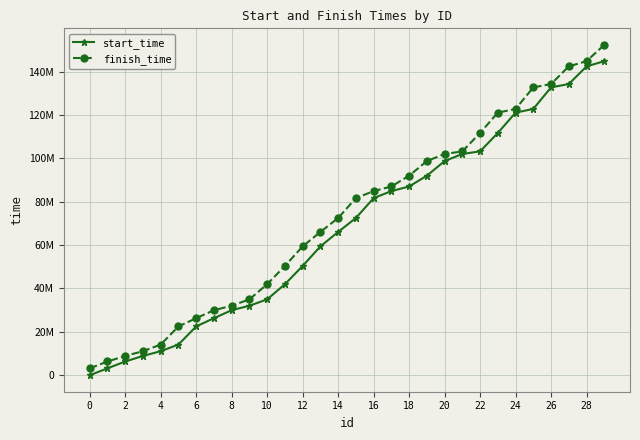

True or false: start_time has more than 0 points higher than both neighbors.

False